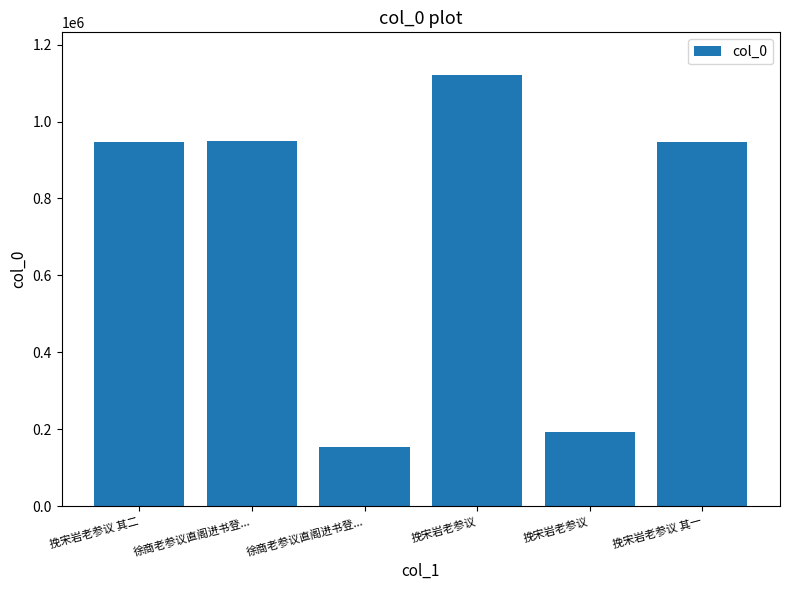

Reading left to right, list all the values displayed in this chart.

挽宋岩老参议 其二=946180	徐商老参议直阁进书登...=948777	徐商老参议直阁进书登...=152514	挽宋岩老参议=1120046	挽宋岩老参议=191778	挽宋岩老参议 其一=946179